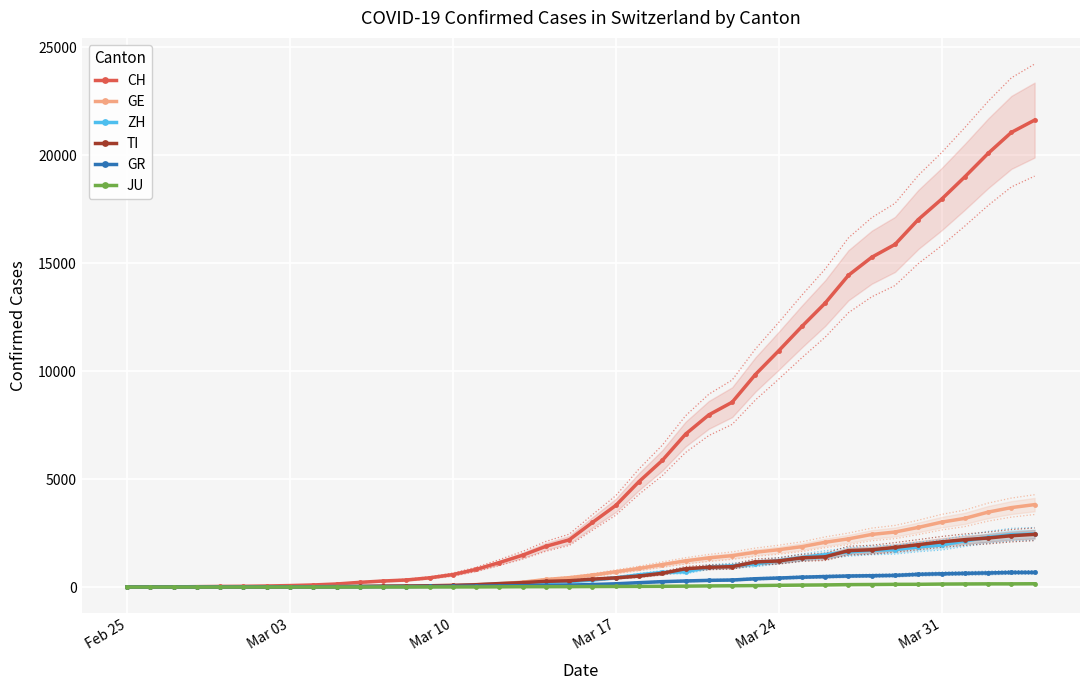

What is the maximum value for CH?

21617